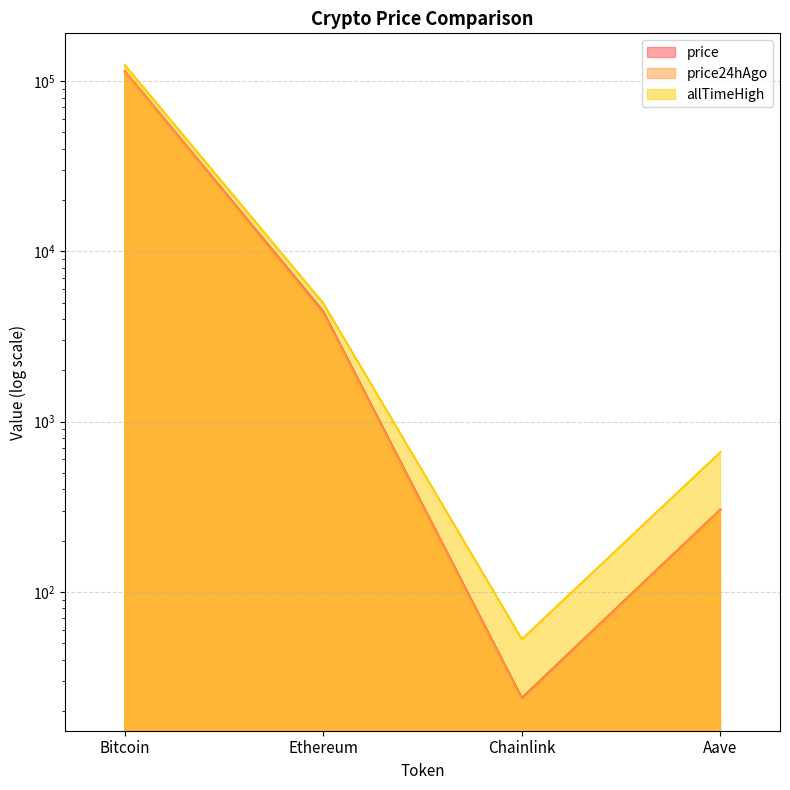

What is the minimum value for price?

23.8